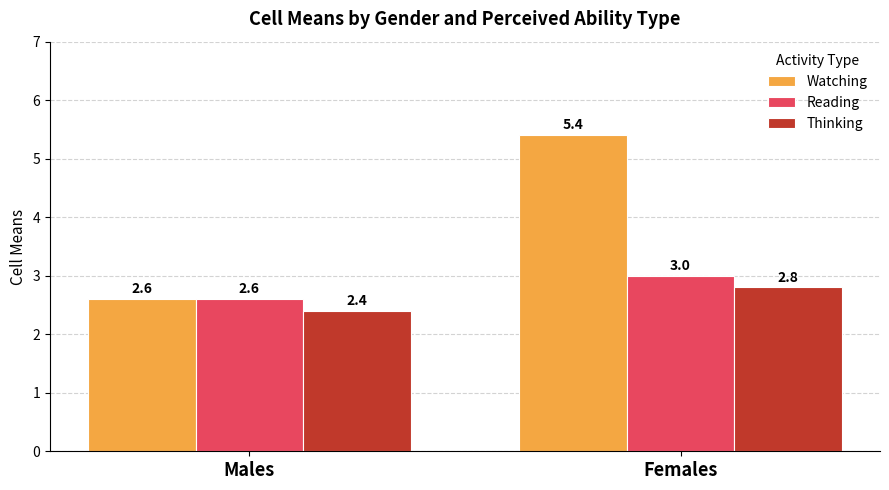

True or false: Watching has a value of 5.4 at Females.

True